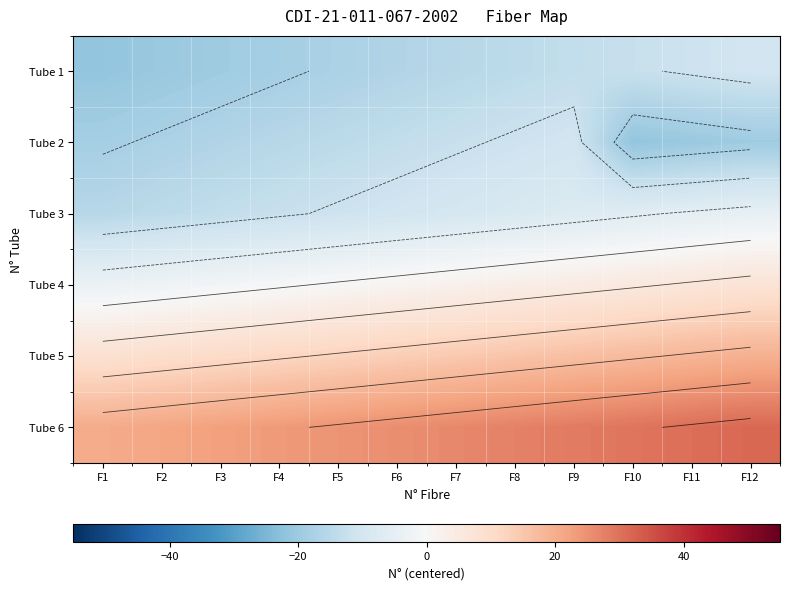

At how many categories does at least one series exceed 0?

12